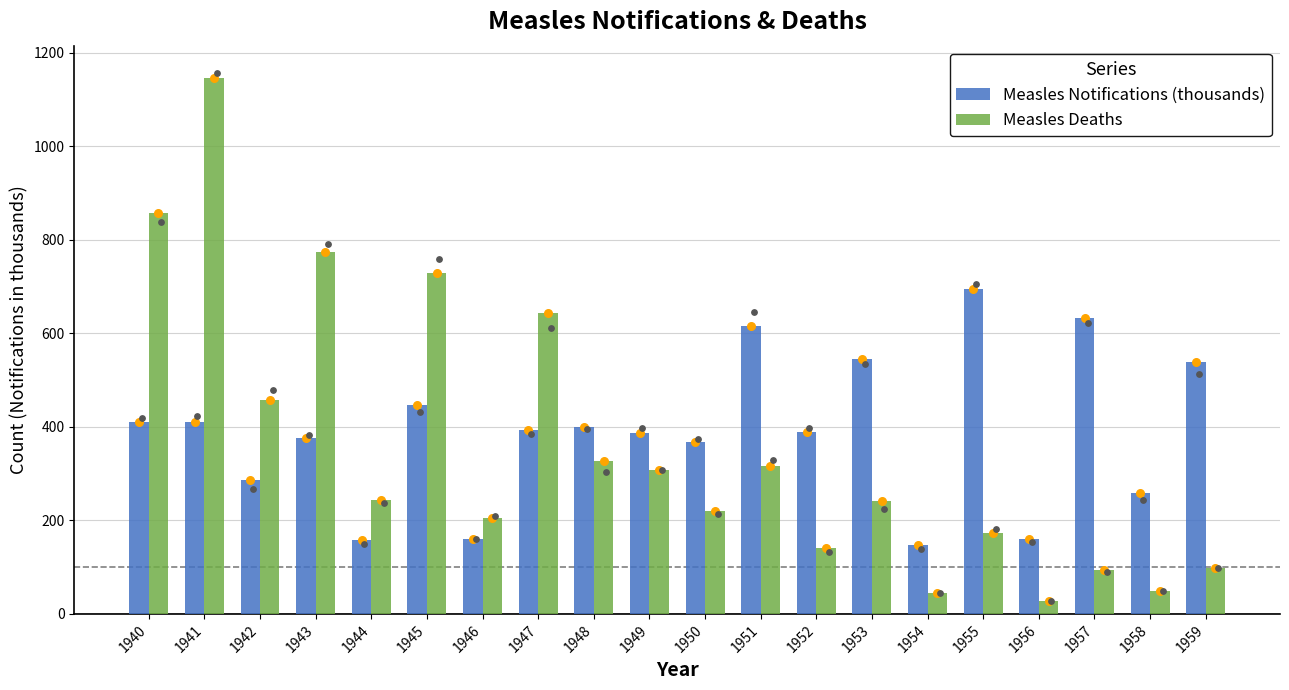

At how many categories does at least one series exceed 427?

11